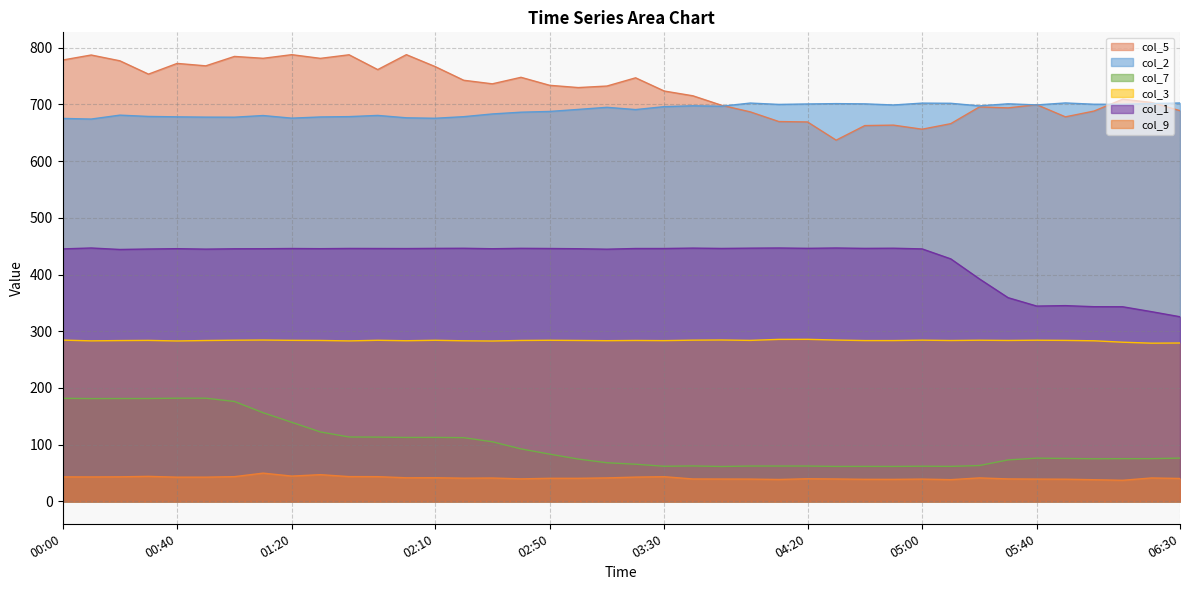

Is it true that col_7 equals 99.0 at 03:00?

False